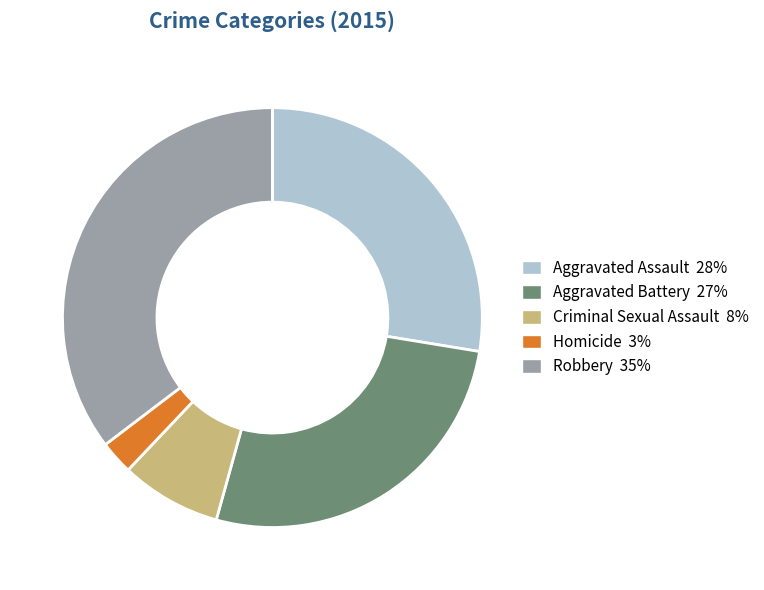

Which category has the smallest portion of the pie?

Homicide